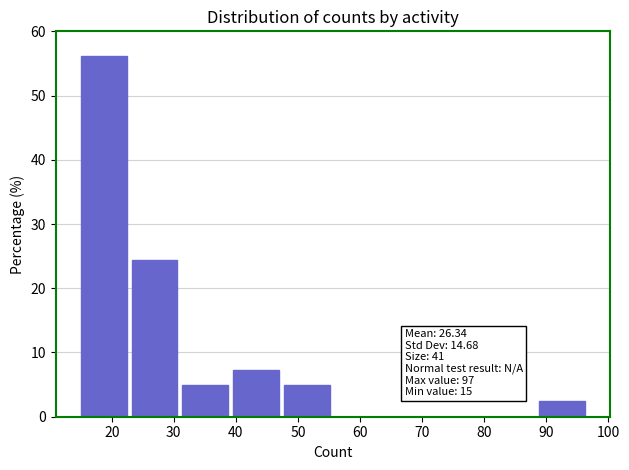

Over which range of the x-axis is the bar tallest?

15.0 to 23.2